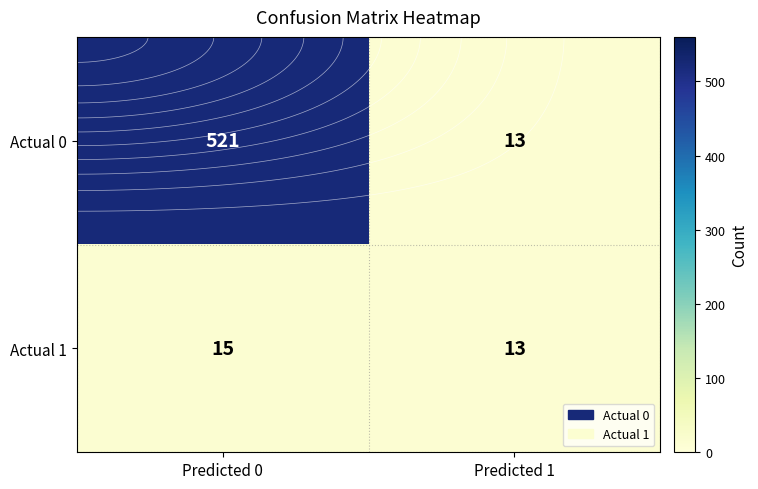

Which category has the lowest value across all series?

Predicted 1